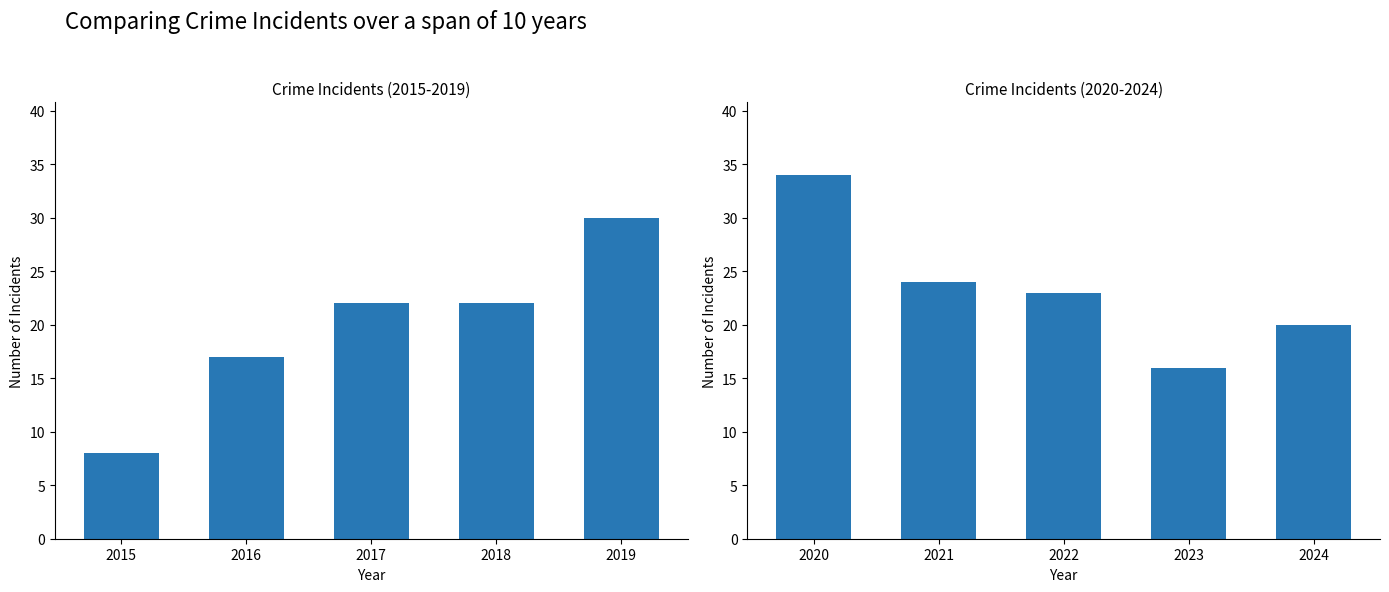

True or false: the data shows 5 at 2024.

False